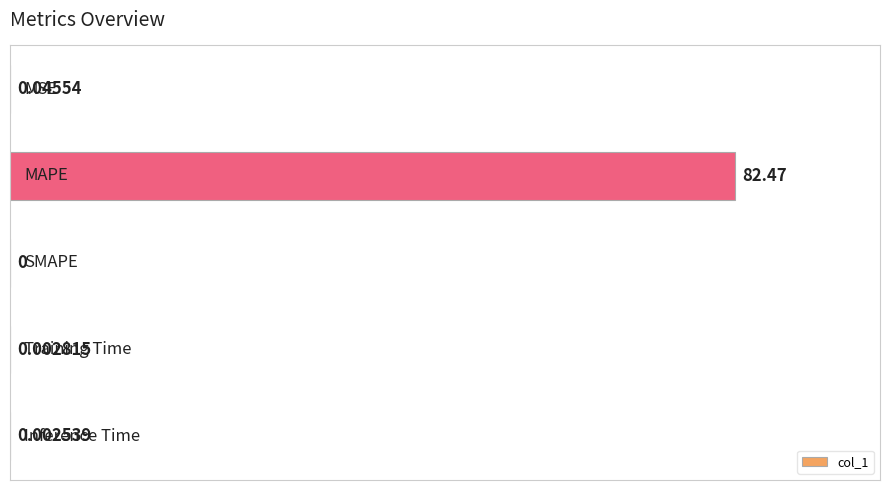

What is the sum of all values?

82.5